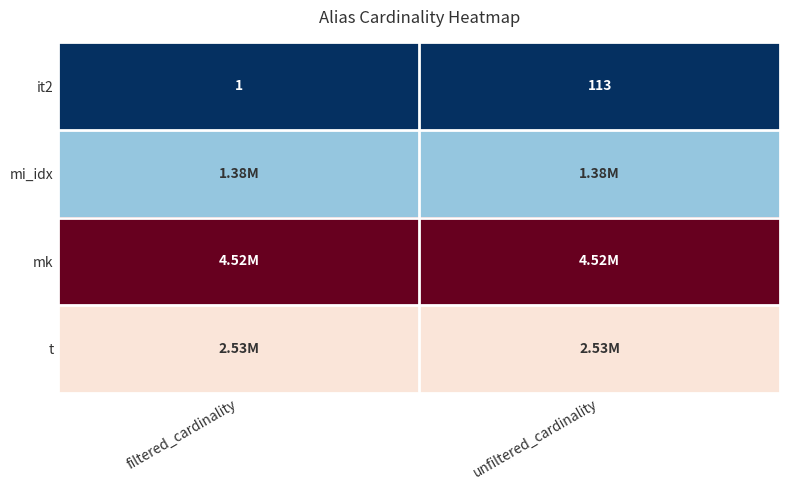

Which series has the largest total across all categories?

mk